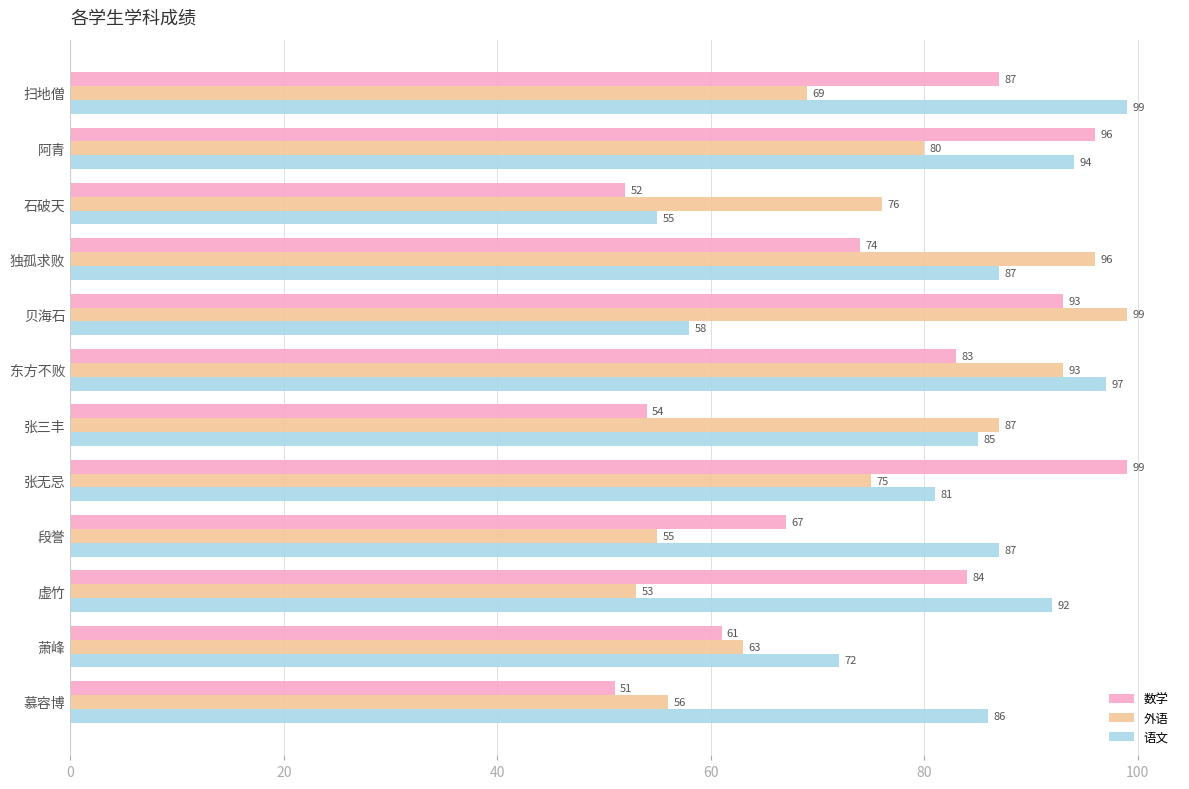

Which series has the largest total across all categories?

语文